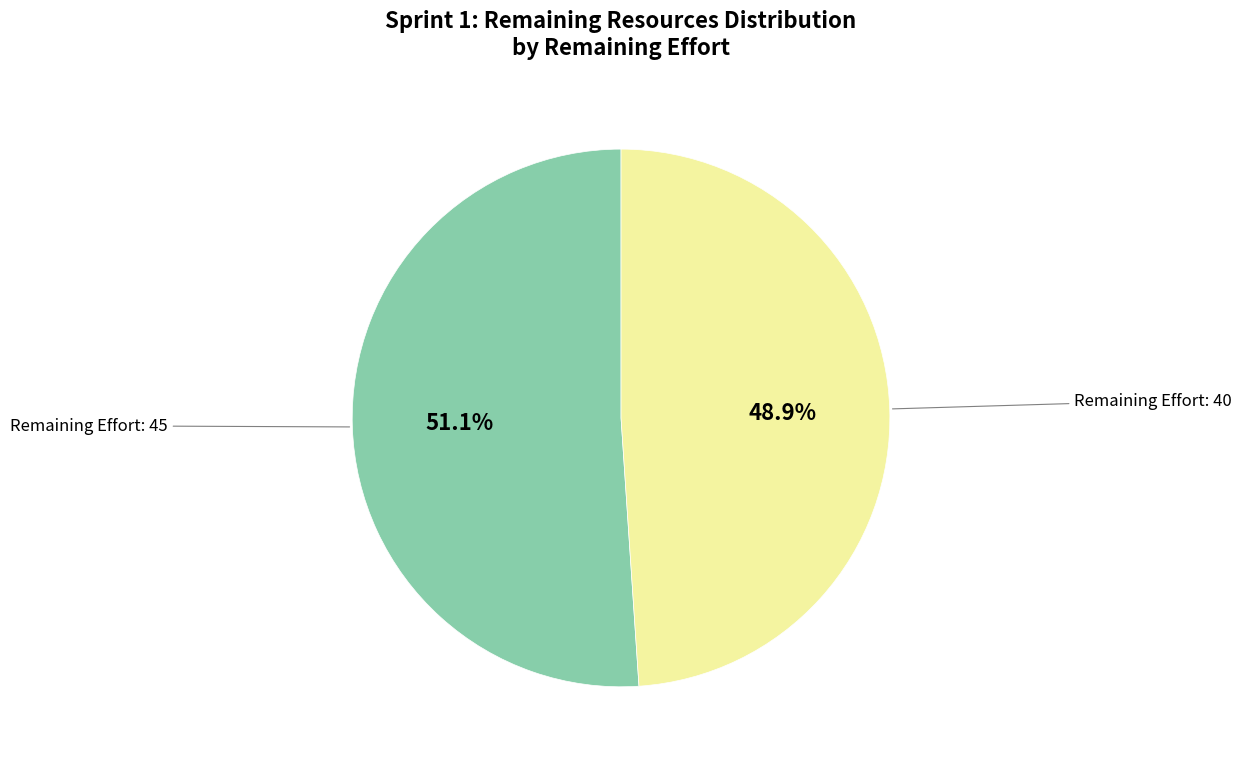

What is the total percentage of Remaining Effort: 45 and Remaining Effort: 40?

100.0%